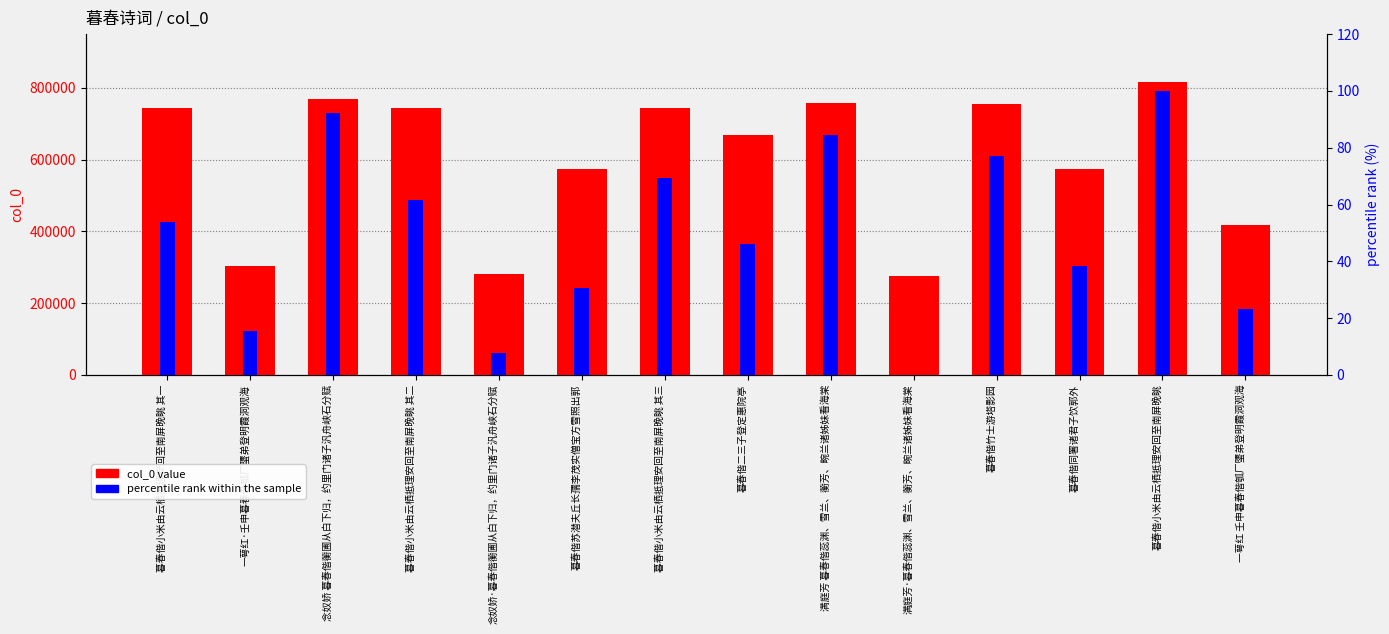

What is the sum of all percentile rank within the sample values?

700.0